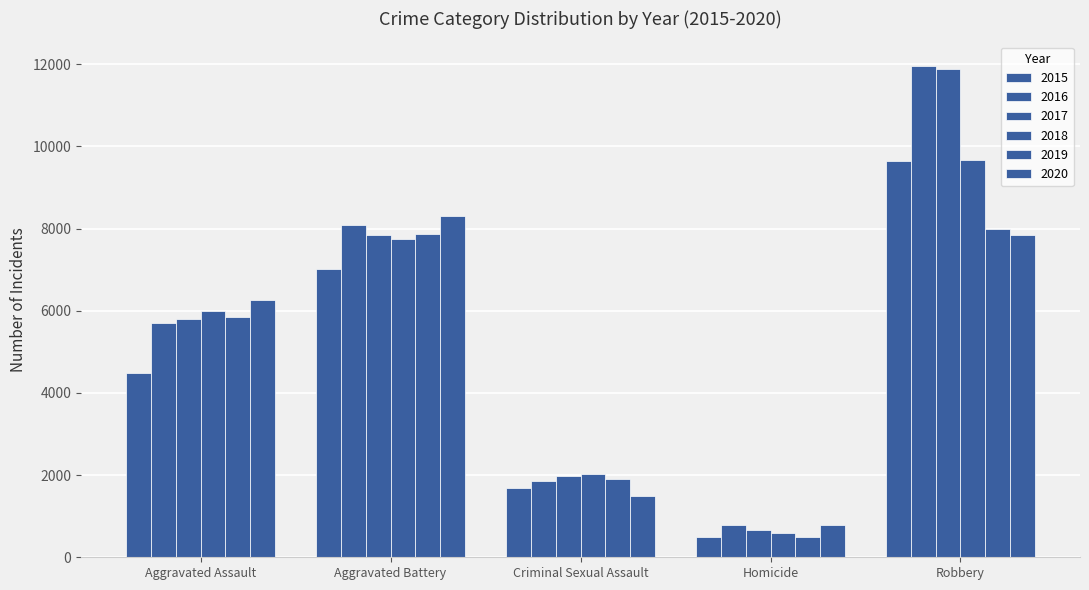

How many data points in 2020 are less than 6265?

2